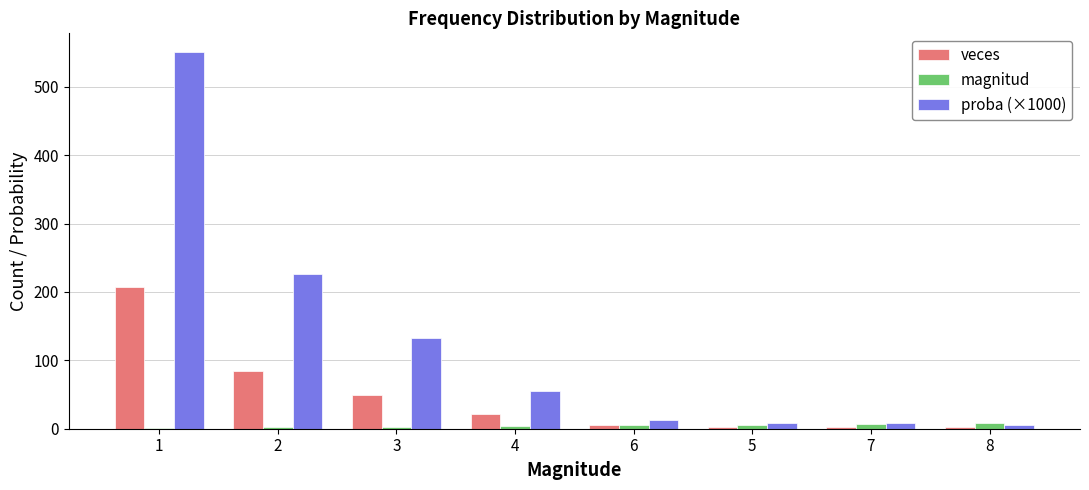

The value of veces at 3 is 30.2. True or false?

False